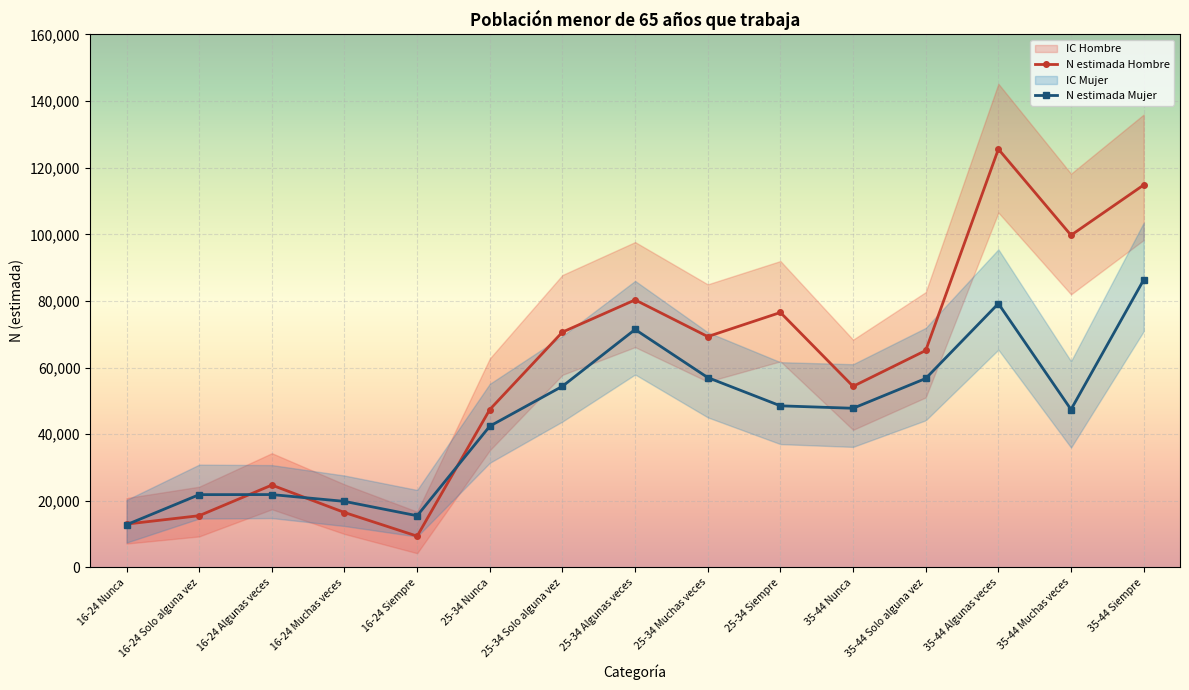

At which category does the chart reach its peak across all series?

35-44 Algunas veces